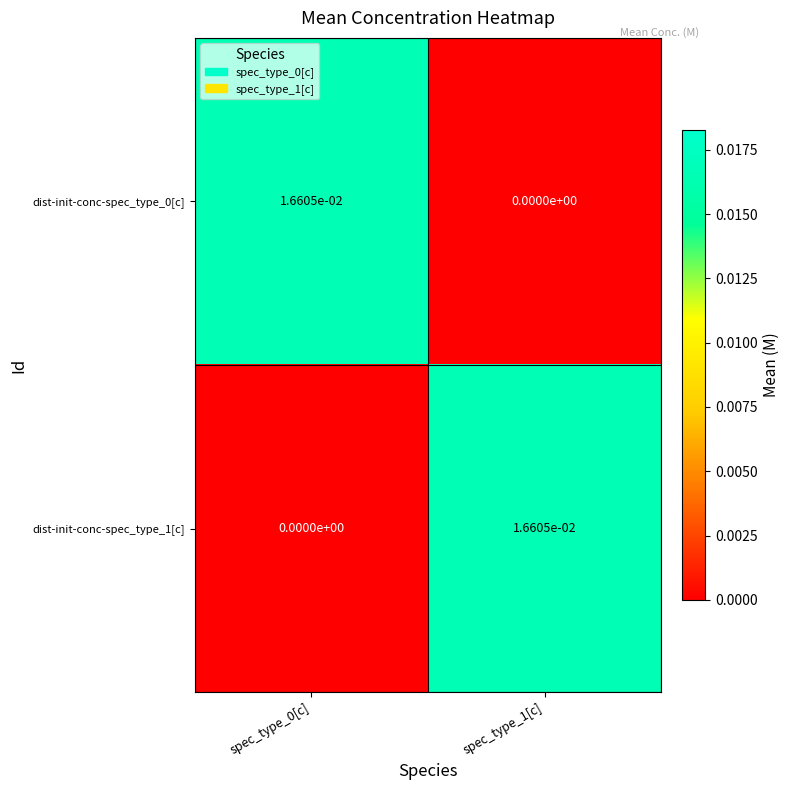

The value of dist-init-conc-spec_type_1[c] at spec_type_0[c] is 0.0. True or false?

True